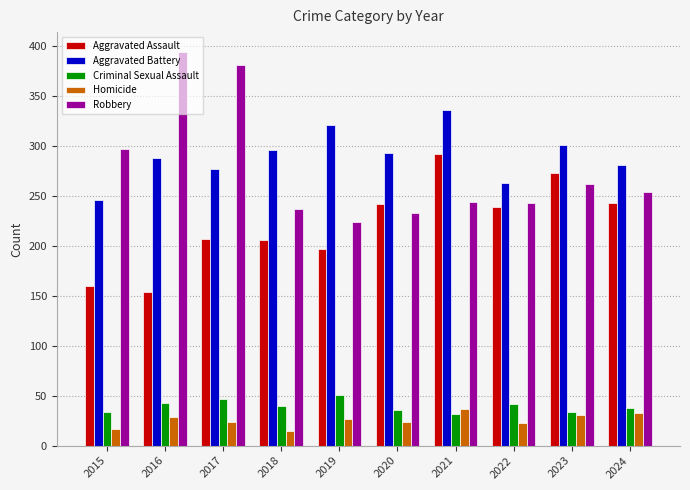

What is the minimum value for Criminal Sexual Assault?

32